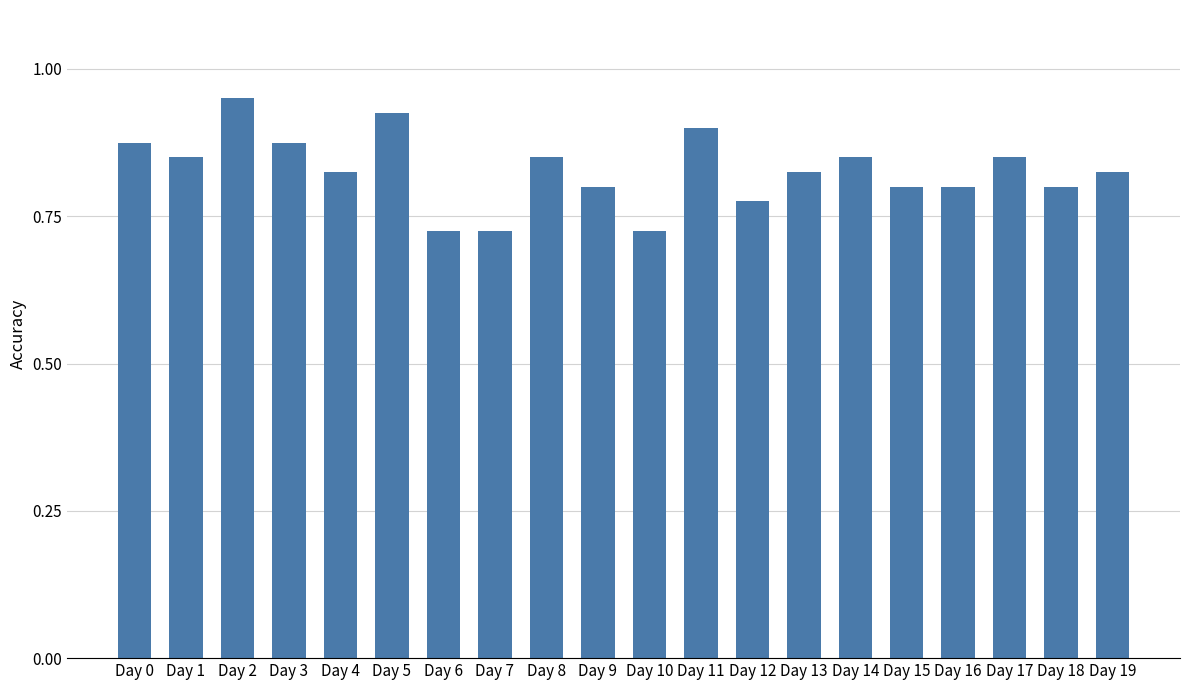

At which category does the chart reach its peak across all series?

Day 2